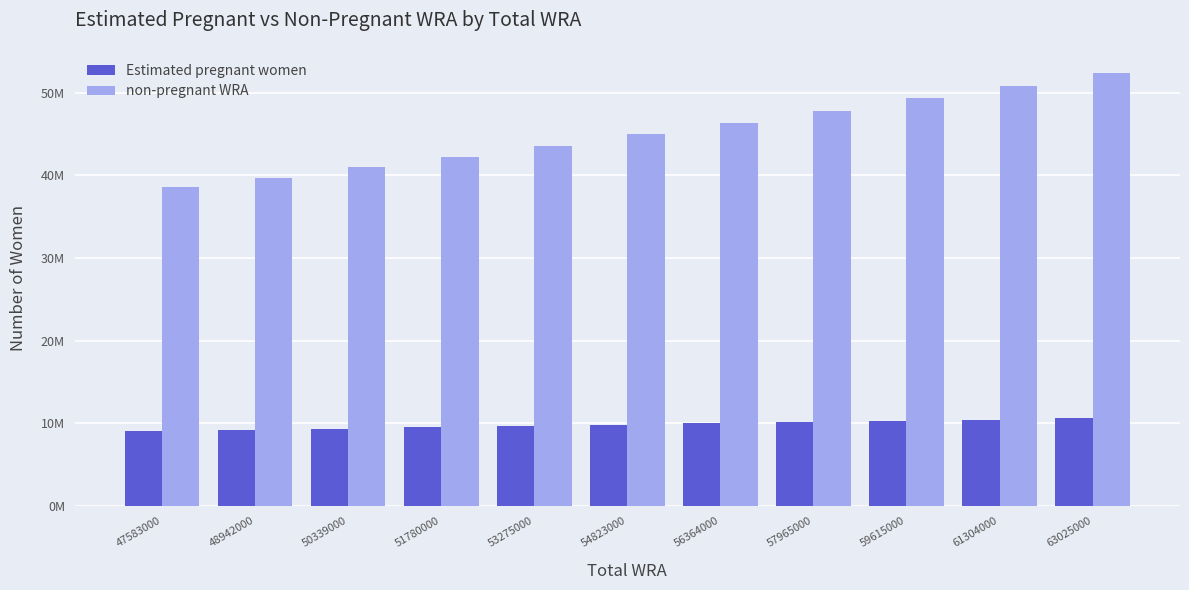

Does the chart contain any negative values?

No